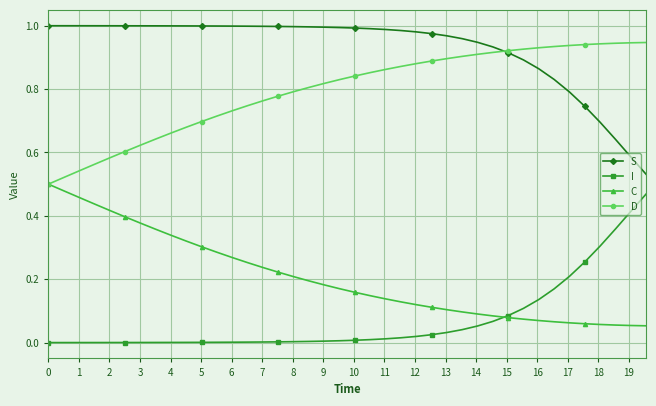

True or false: I and D intersect in this chart.

False